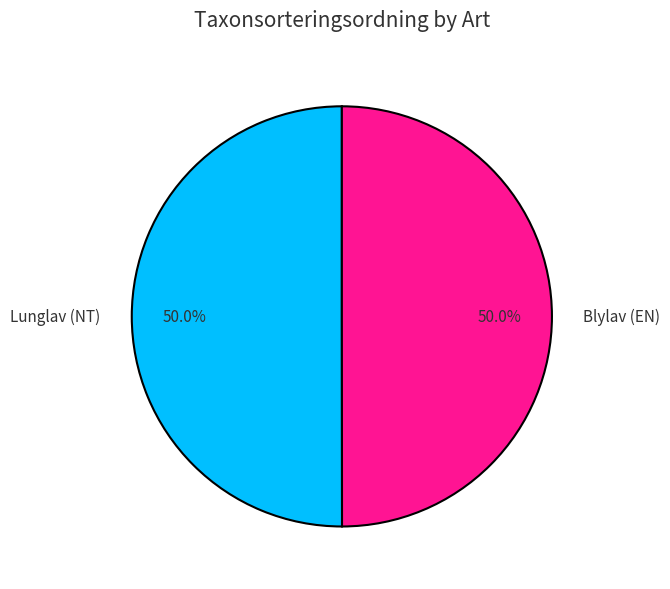

Approximately how many times larger is the value at Blylav (EN) compared to Lunglav (NT)?

1.0